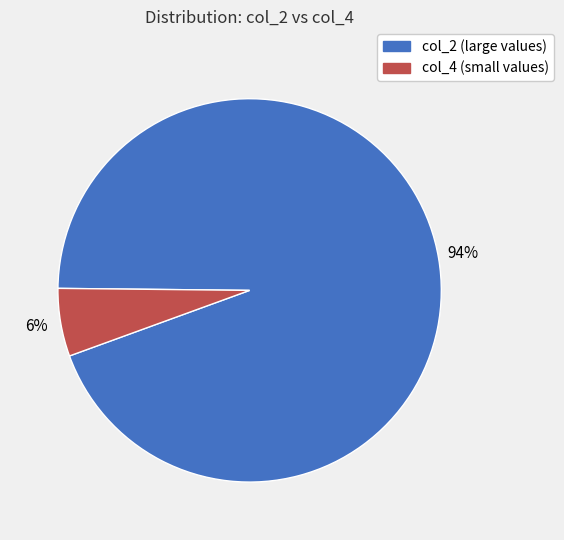

Is the sum of col_2 and col_4 greater than half?

Yes